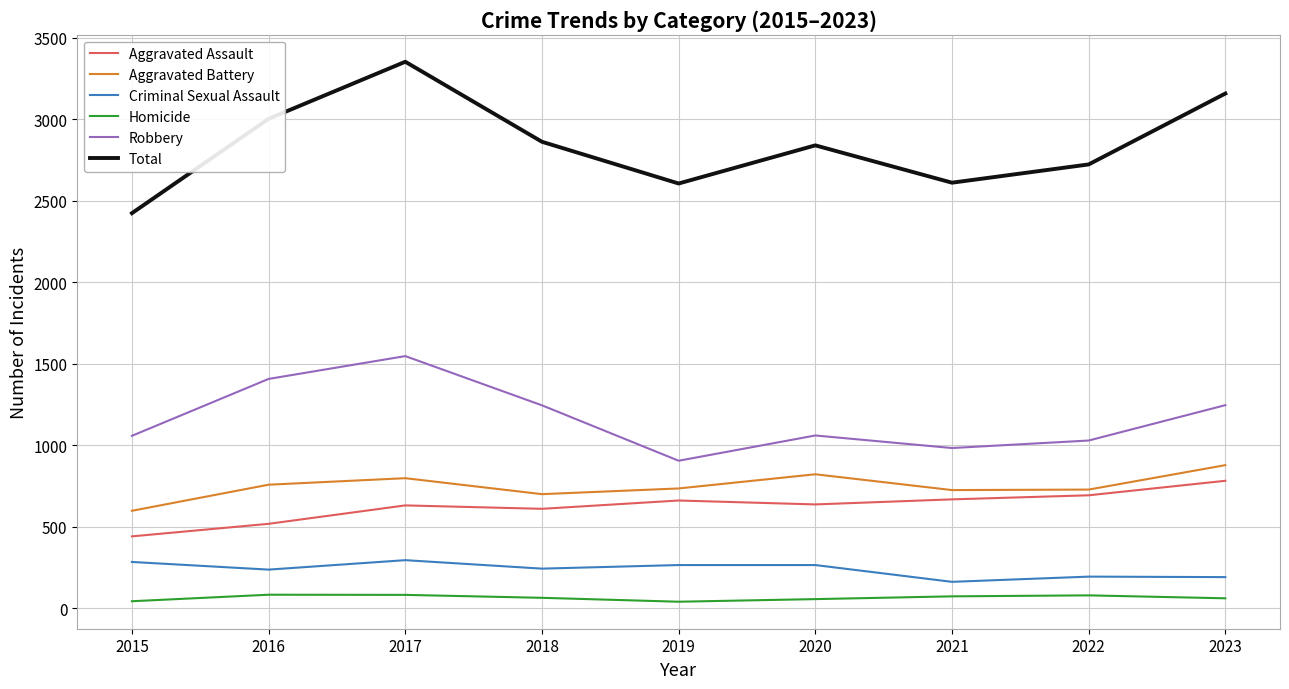

In Aggravated Assault, how many points are higher than both neighbors (excluding endpoints)?

2